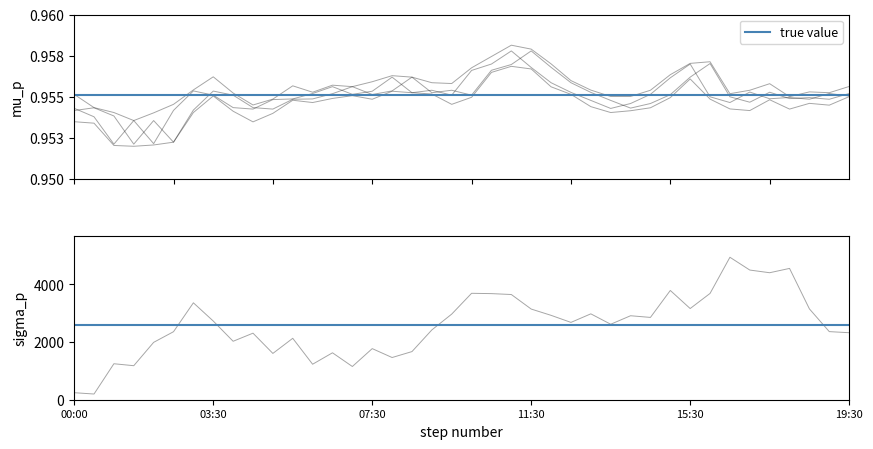

At which category does high reach its first local peak?

03:30